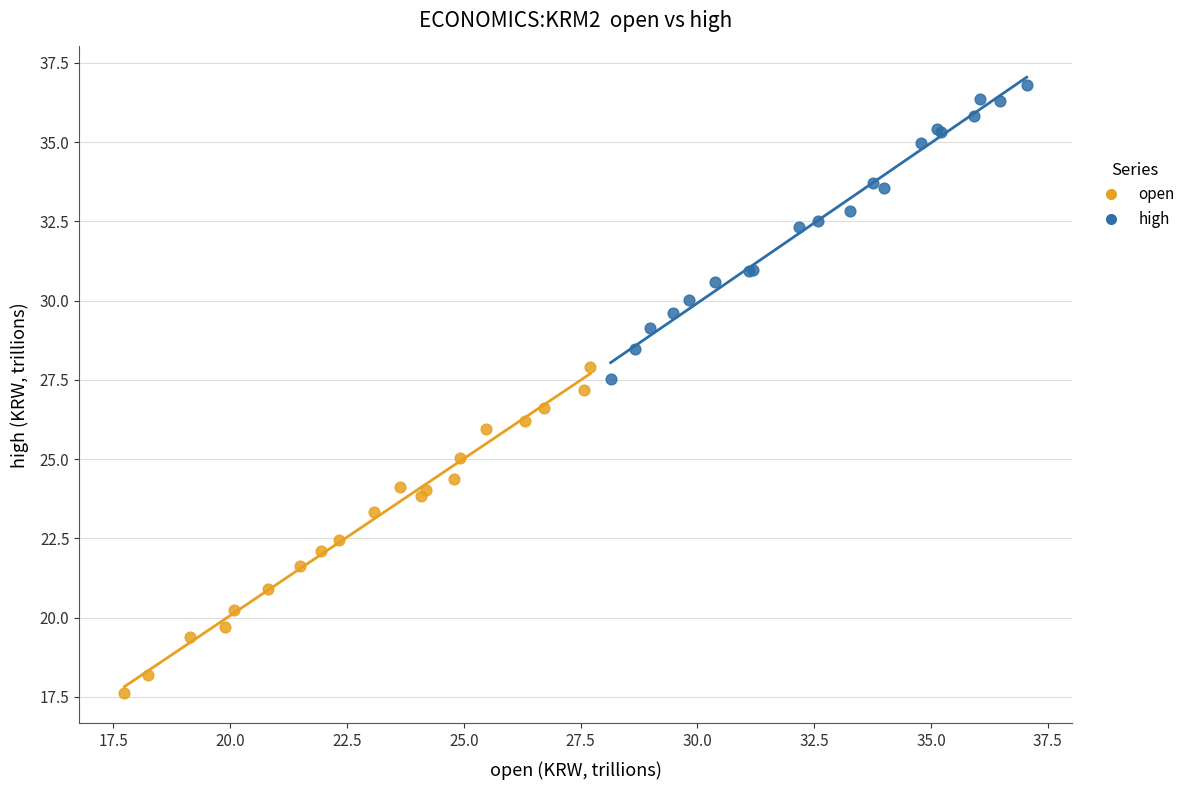

Which series has the widest spread of Y values?

open